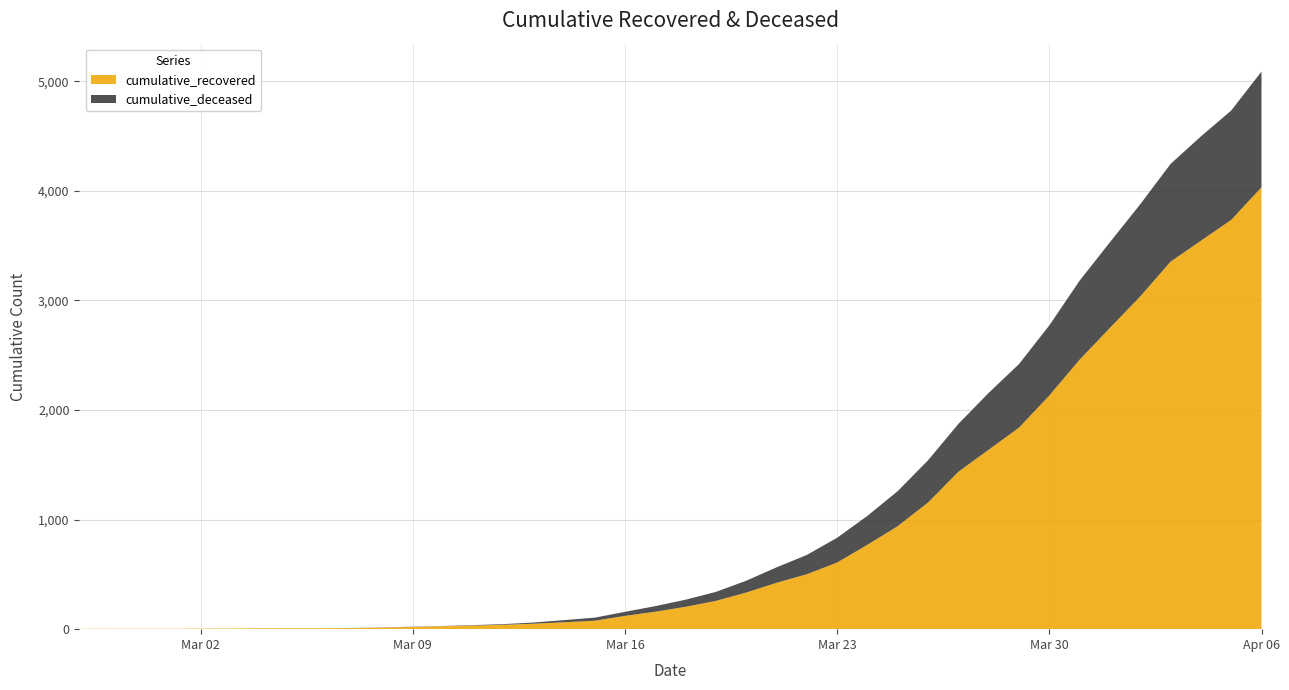

Reading left to right, what are all the values shown in this chart?

cumulative_recovered: 2020-02-27=3	2020-02-28=4	2020-02-29=4	2020-03-01=4	2020-03-02=5	2020-03-03=6	2020-03-04=8	2020-03-05=9	2020-03-06=9	2020-03-07=10	2020-03-08=14	2020-03-09=20	2020-03-10=27	2020-03-11=33	2020-03-12=40	2020-03-13=50	2020-03-14=63	2020-03-15=77	2020-03-16=121	2020-03-17=159	2020-03-18=204	2020-03-19=258	2020-03-20=334	2020-03-21=423	2020-03-22=501	2020-03-23=608	2020-03-24=770	2020-03-25=940	2020-03-26=1156	2020-03-27=1436	2020-03-28=1637	2020-03-29=1839	2020-03-30=2132	2020-03-31=2459	2020-04-01=2749	2020-04-02=3036	2020-04-03=3353	2020-04-04=3544	2020-04-05=3734	2020-04-06=4032
cumulative_deceased: 2020-02-27=0	2020-02-28=0	2020-02-29=0	2020-03-01=0	2020-03-02=0	2020-03-03=0	2020-03-04=0	2020-03-05=0	2020-03-06=0	2020-03-07=1	2020-03-08=2	2020-03-09=2	2020-03-10=2	2020-03-11=4	2020-03-12=6	2020-03-13=11	2020-03-14=20	2020-03-15=28	2020-03-16=37	2020-03-17=51	2020-03-18=65	2020-03-19=82	2020-03-20=108	2020-03-21=141	2020-03-22=176	2020-03-23=226	2020-03-24=264	2020-03-25=320	2020-03-26=385	2020-03-27=437	2020-03-28=519	2020-03-29=580	2020-03-30=640	2020-03-31=721	2020-04-01=782	2020-04-02=841	2020-04-03=892	2020-04-04=952	2020-04-05=998	2020-04-06=1056